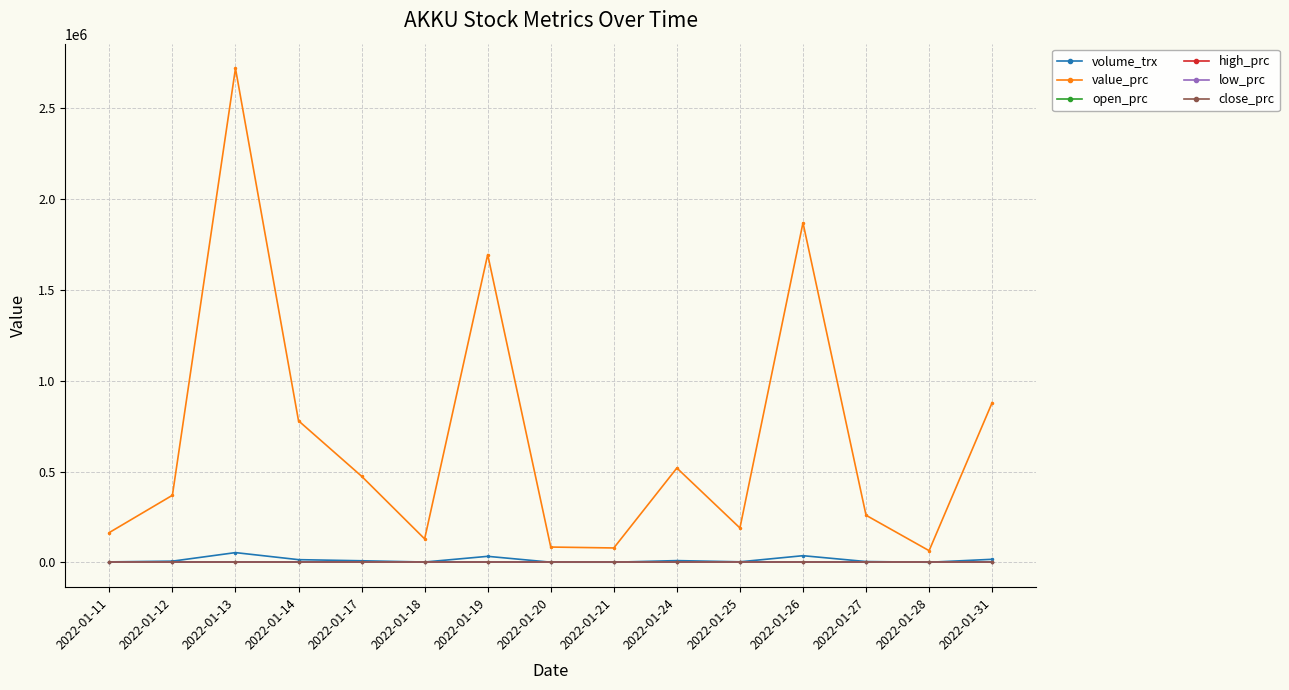

True or false: volume_trx and value_prc intersect in this chart.

False